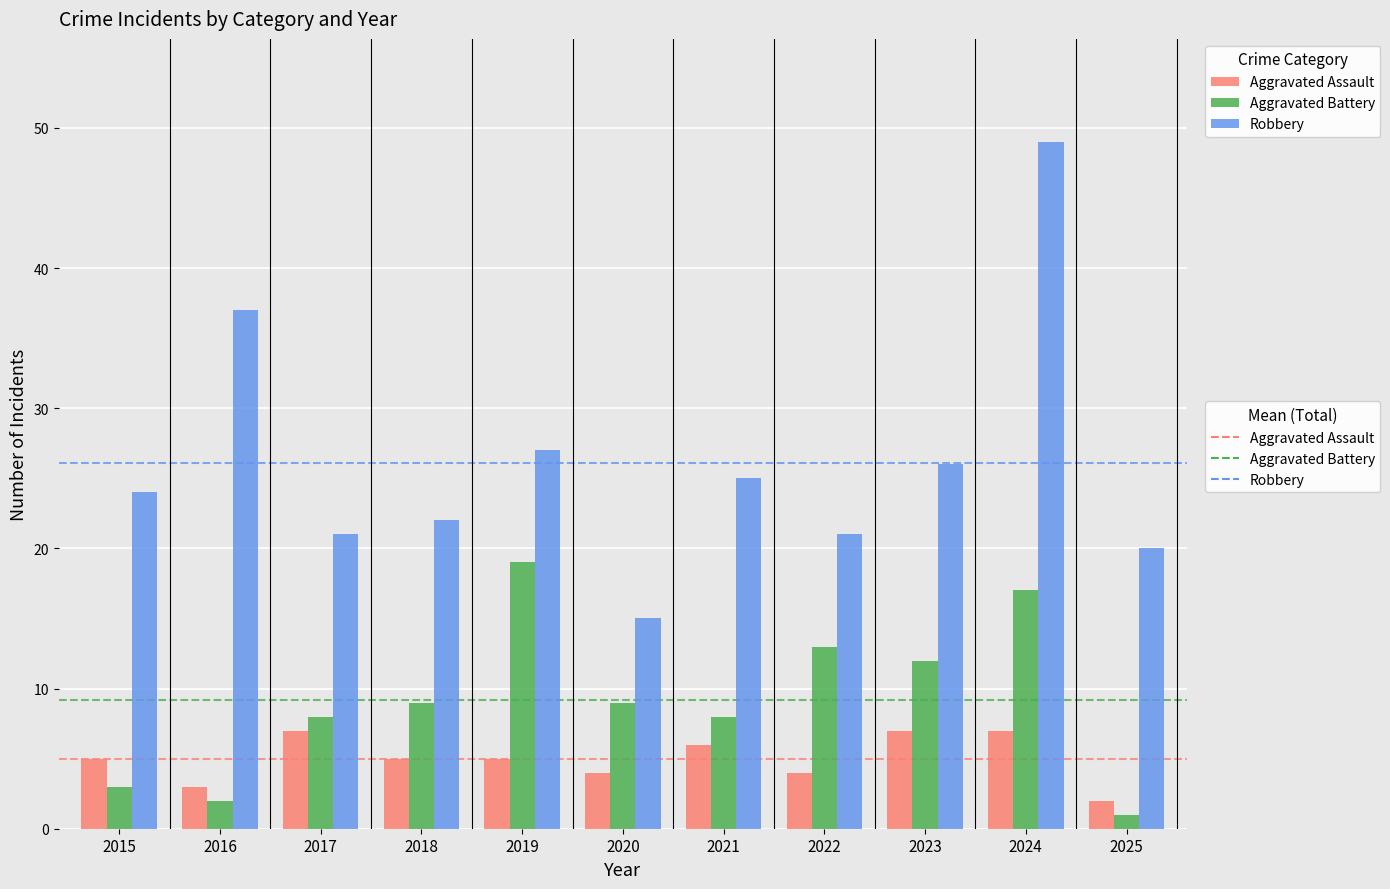

What is the difference between the second highest and minimum values in the Aggravated Battery series?

16